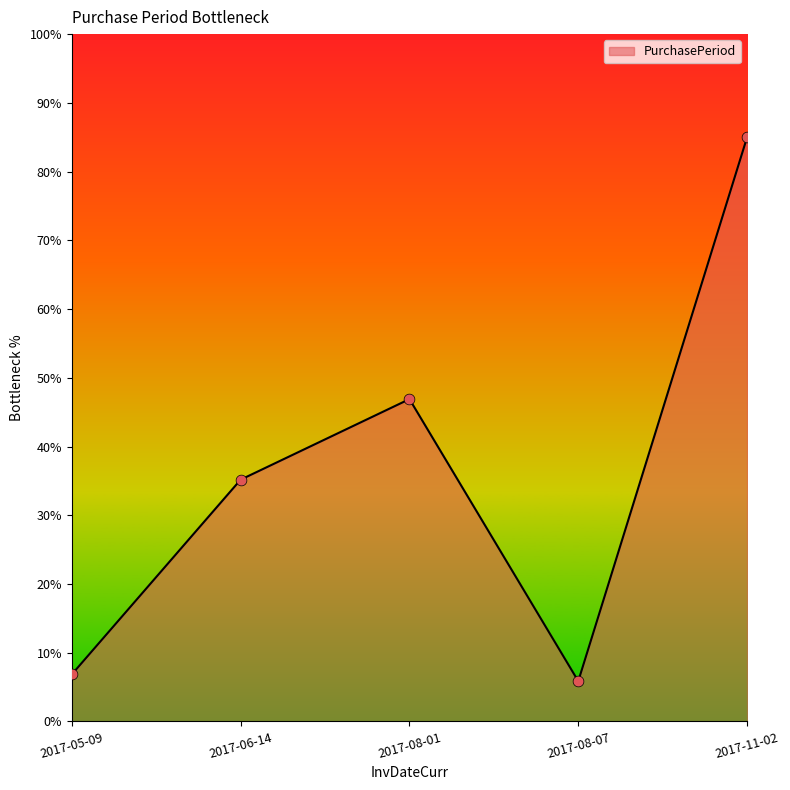

Which has a higher value, 2017-06-14 or 2017-05-09?

2017-06-14